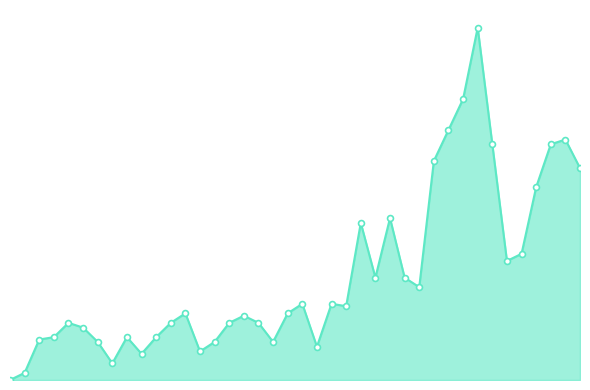

Is this an area chart (filled region under the line)?

Yes